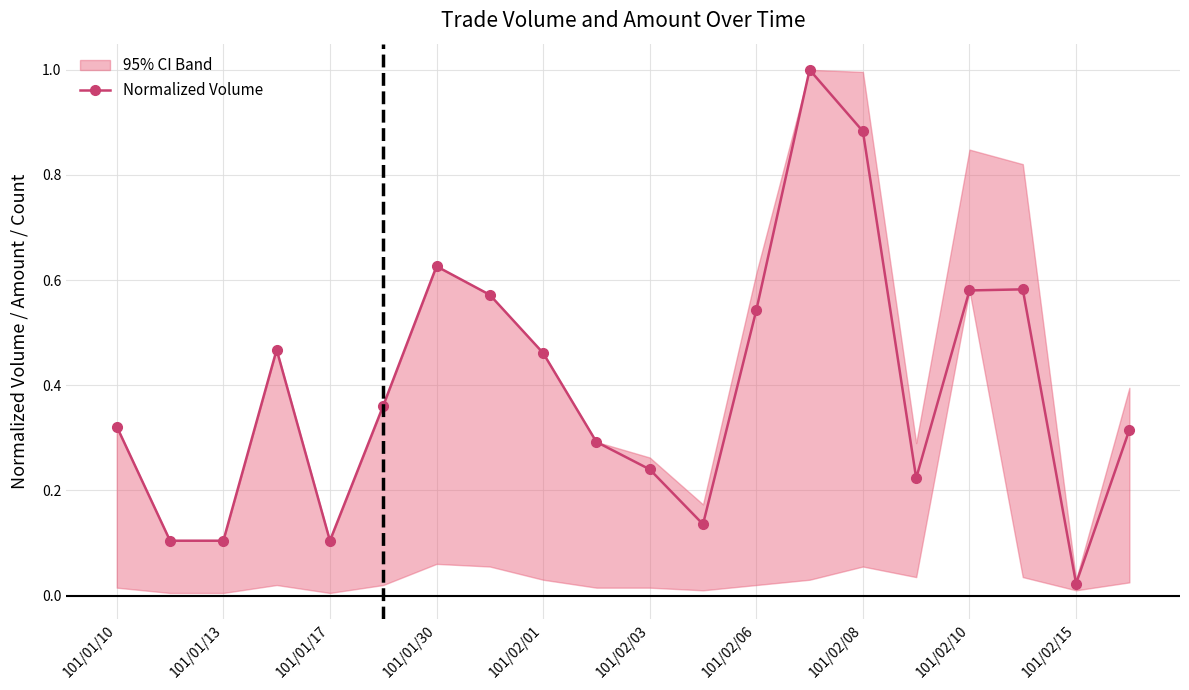

True or false: Normalized Volume has a value of 0.2 at 101/02/06.

False